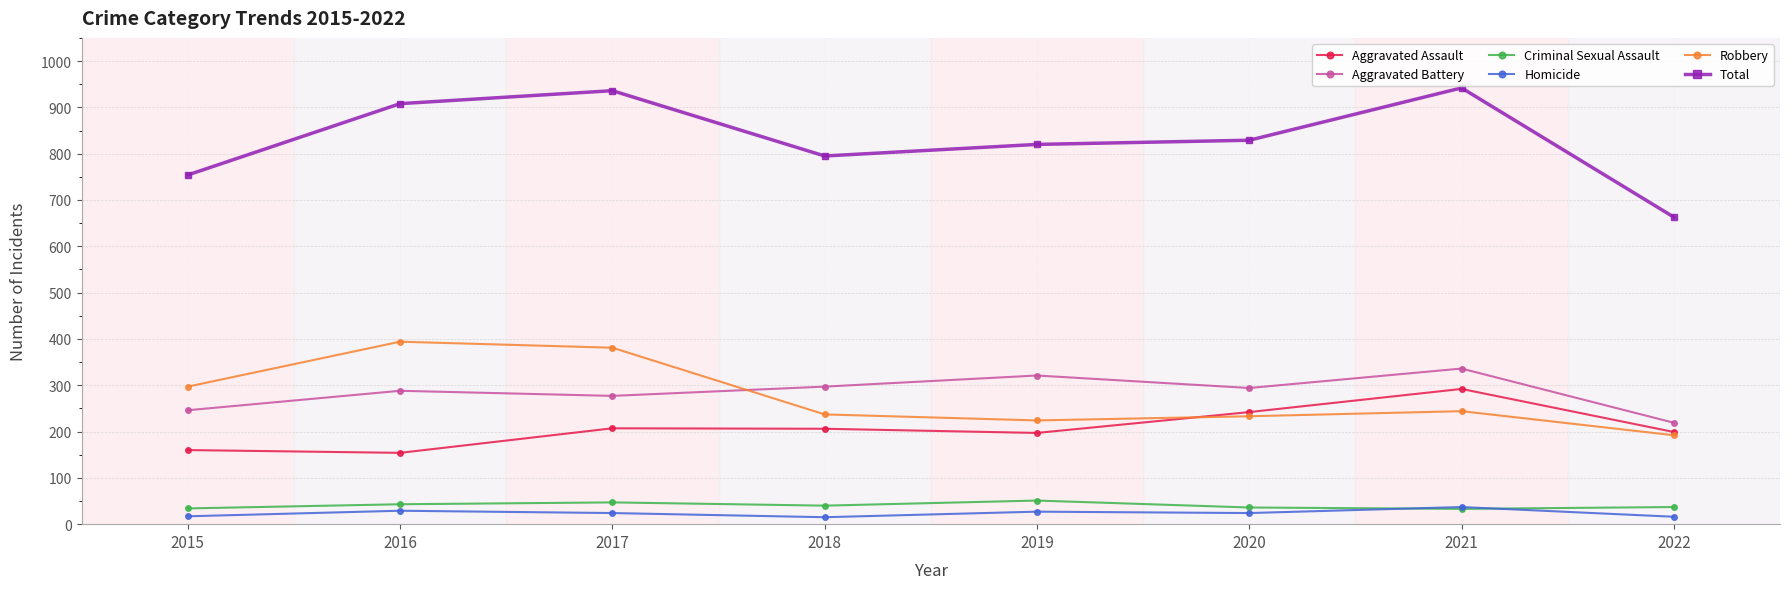

True or false: Homicide and Aggravated Battery cross at least once.

False